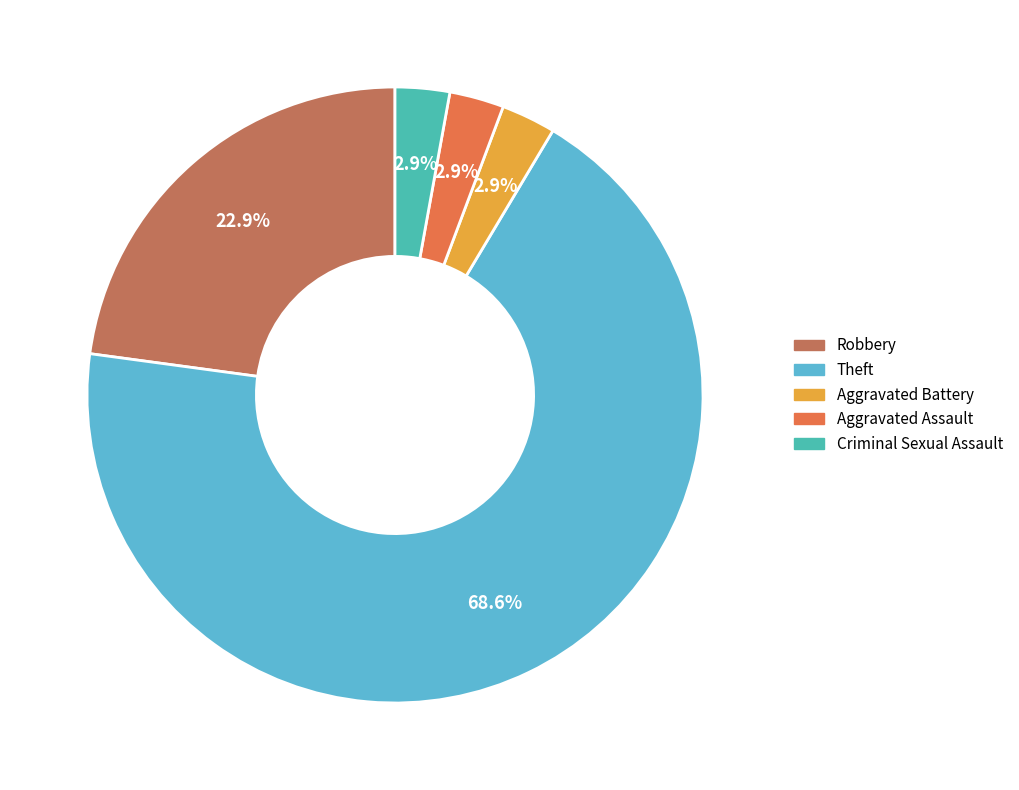

Is there a majority slice in this chart?

Yes